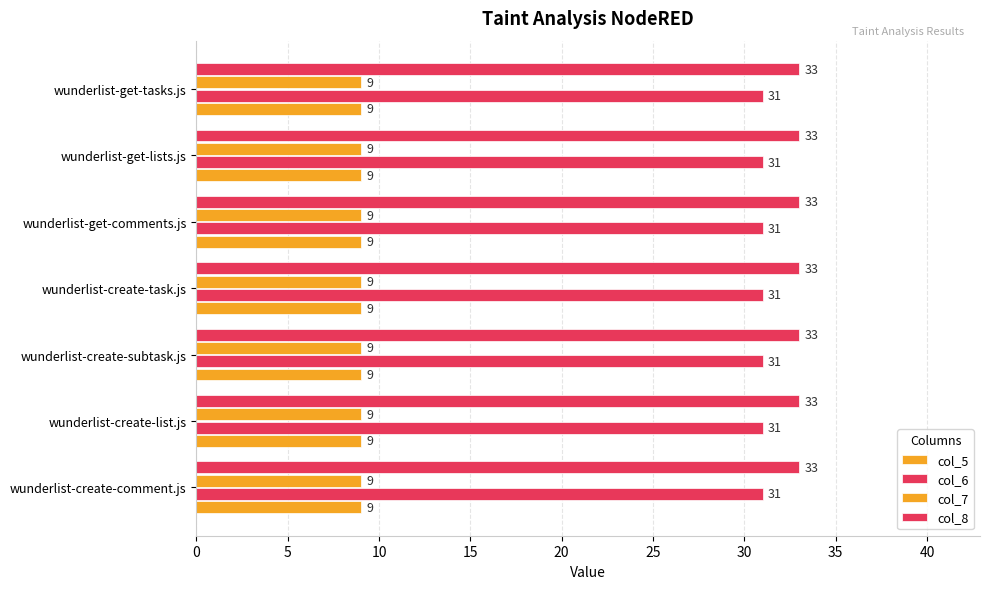

How many distinct data groups are displayed?

4